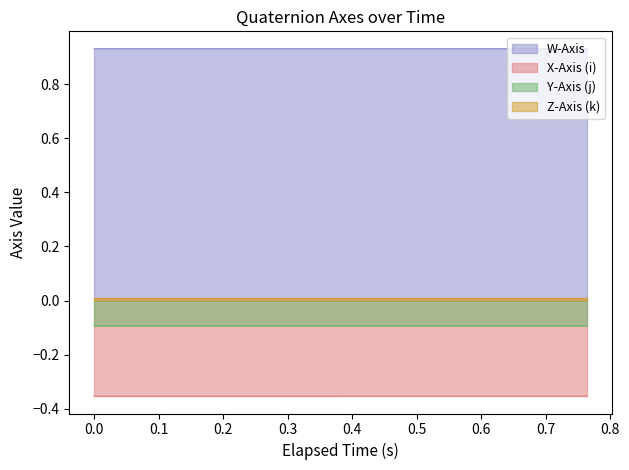

Which series has the largest total across all categories?

W-Axis